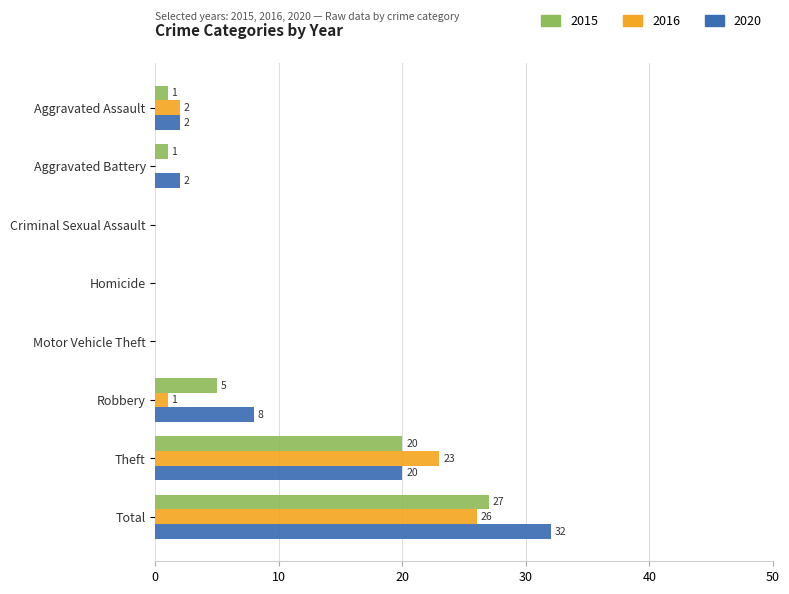

What is the sum of all 2015 values?

54